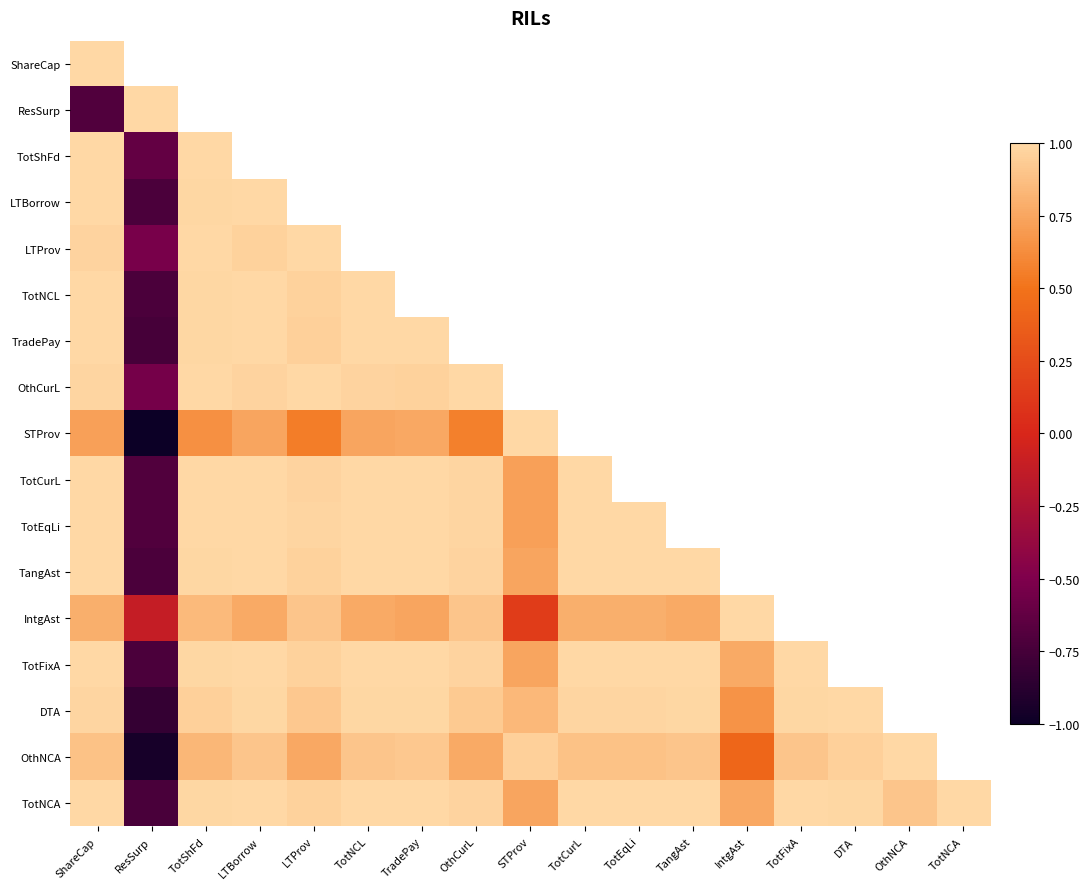

Is it true that DTA equals 0.9 at OthCurL?

True